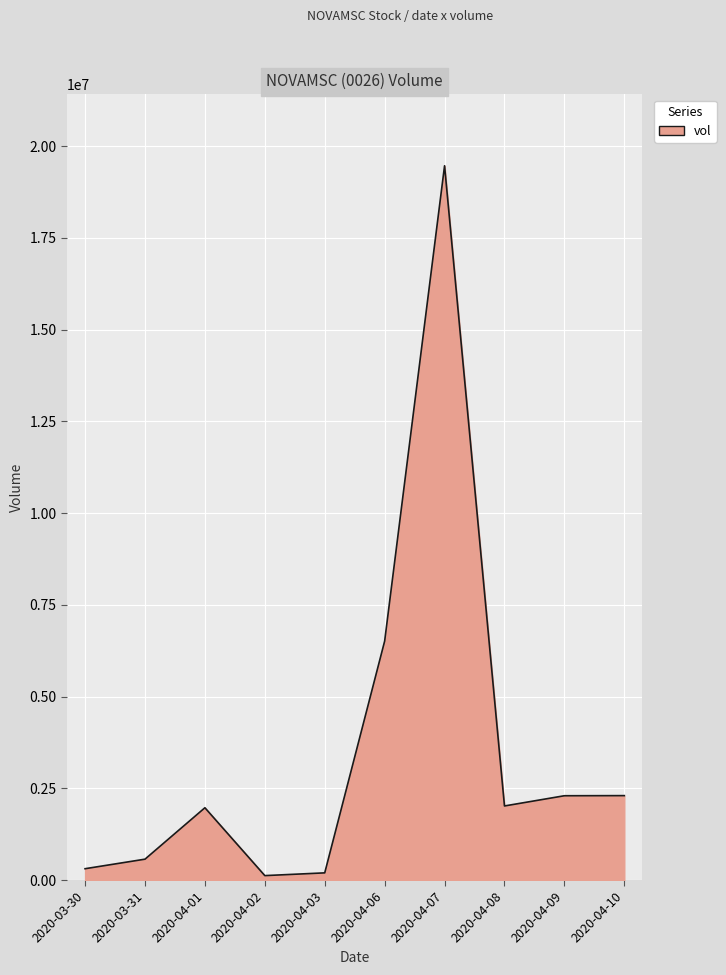

Which has a higher value, 2020-03-31 or 2020-04-07?

2020-04-07